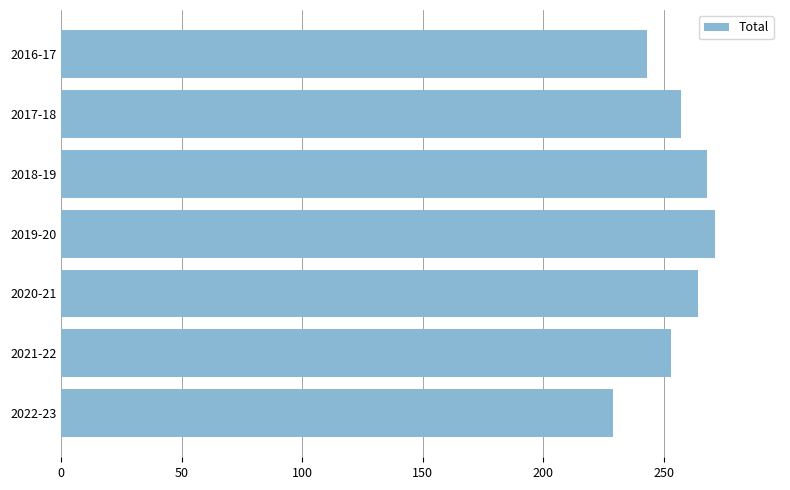

How many bars are there in total?

7